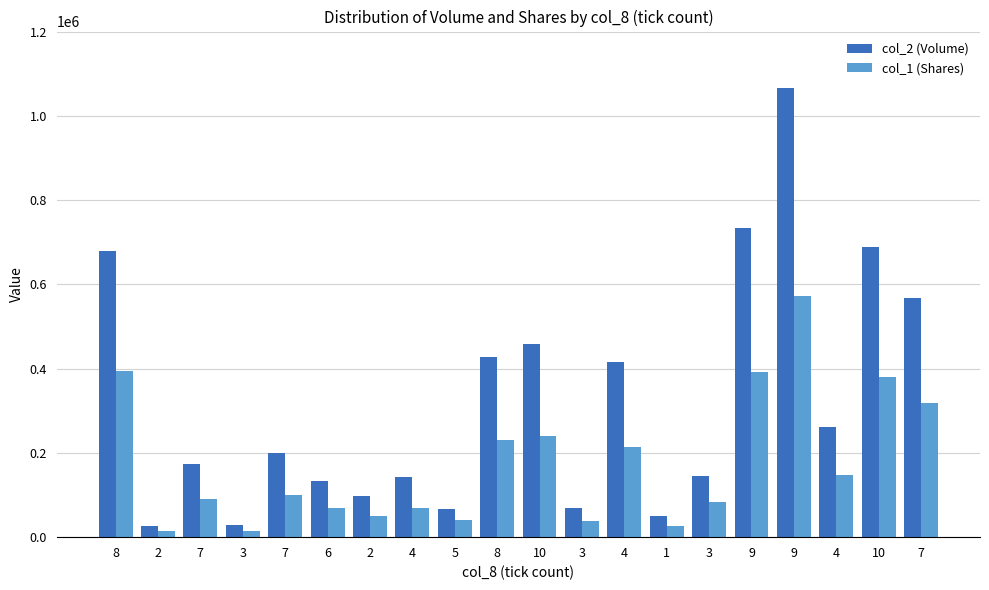

At which category is the sum across all series the highest?

9